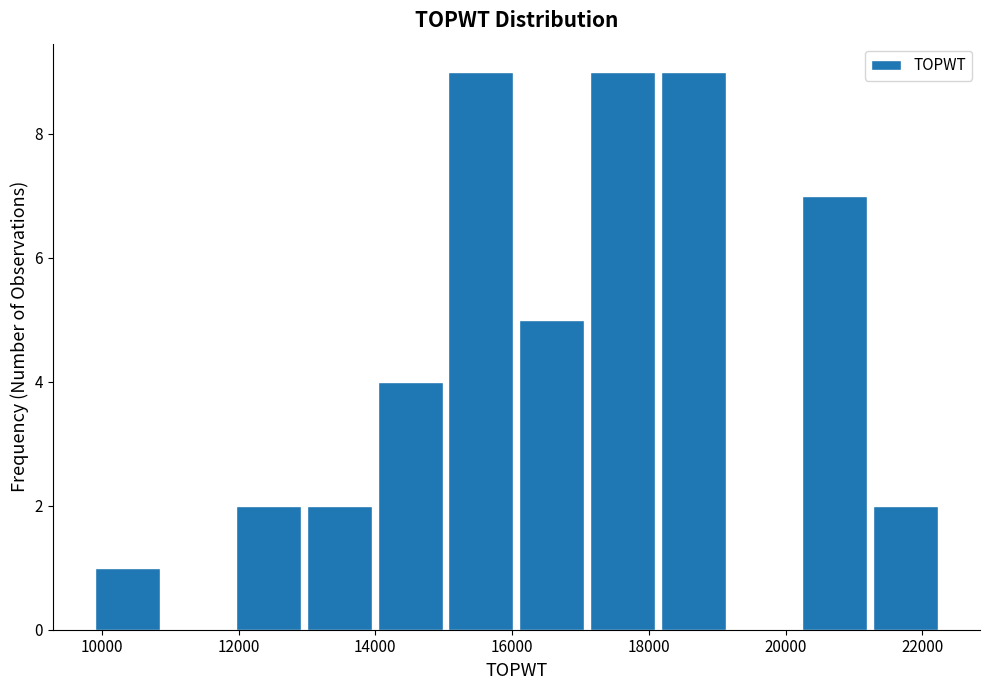

Reading left to right, list every bar in this chart as the range it spans on the x-axis followed by its height. Neither the bar edges nor the heights are printed on the chart, so give them approximately, as read against the axes.

9800 to 10800: 1
10800 to 12000: 0
12000 to 13000: 2
13000 to 14000: 2
14000 to 15000: 4
15000 to 16000: 9
16000 to 17000: 5
17000 to 18200: 9
18200 to 19200: 9
19200 to 20200: 0
20200 to 21200: 7
21200 to 22200: 2